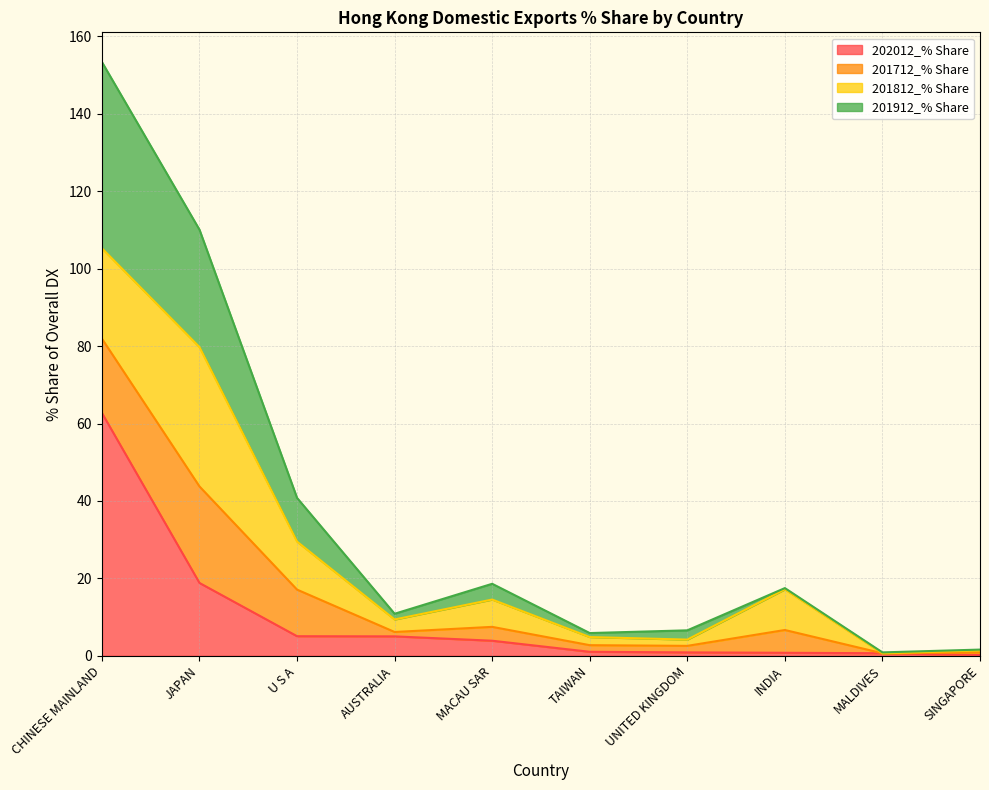

What is the total value across all series at CHINESE MAINLAND?

153.4